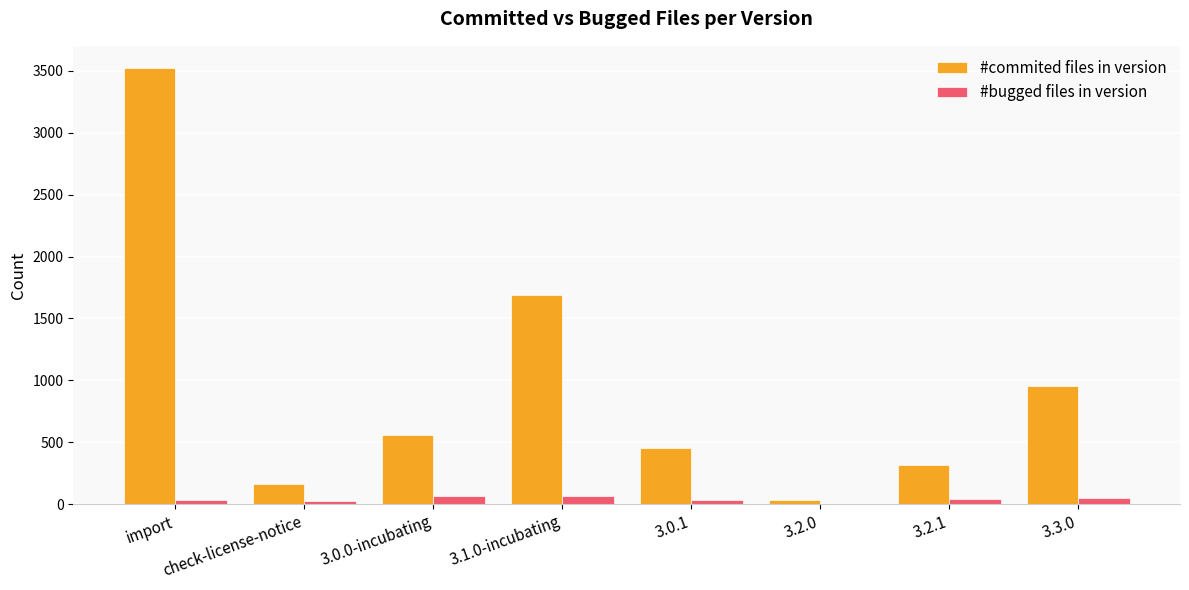

Are the bars grouped side by side (vs. stacked)?

Yes